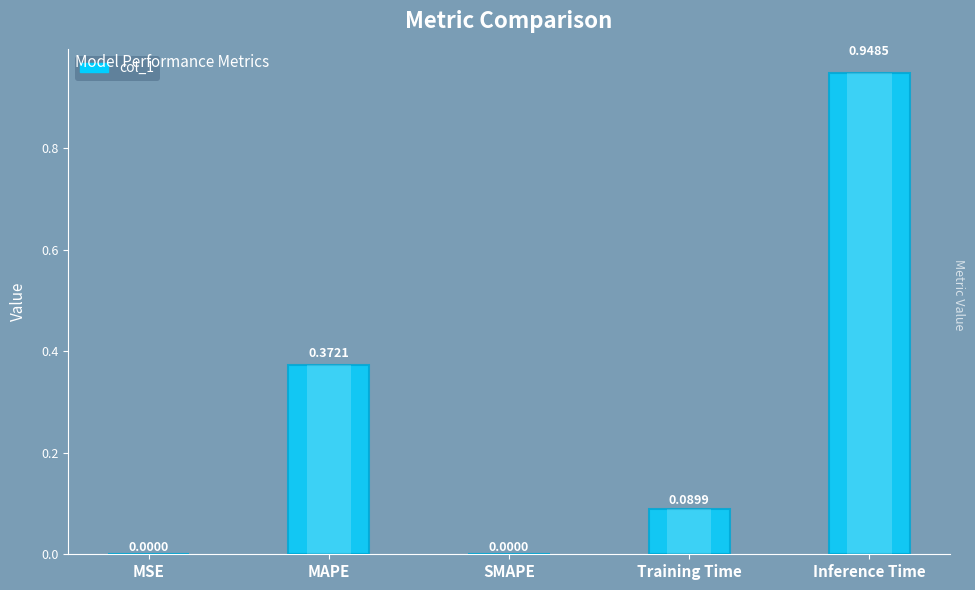

The value at Inference Time is 0.2. True or false?

False